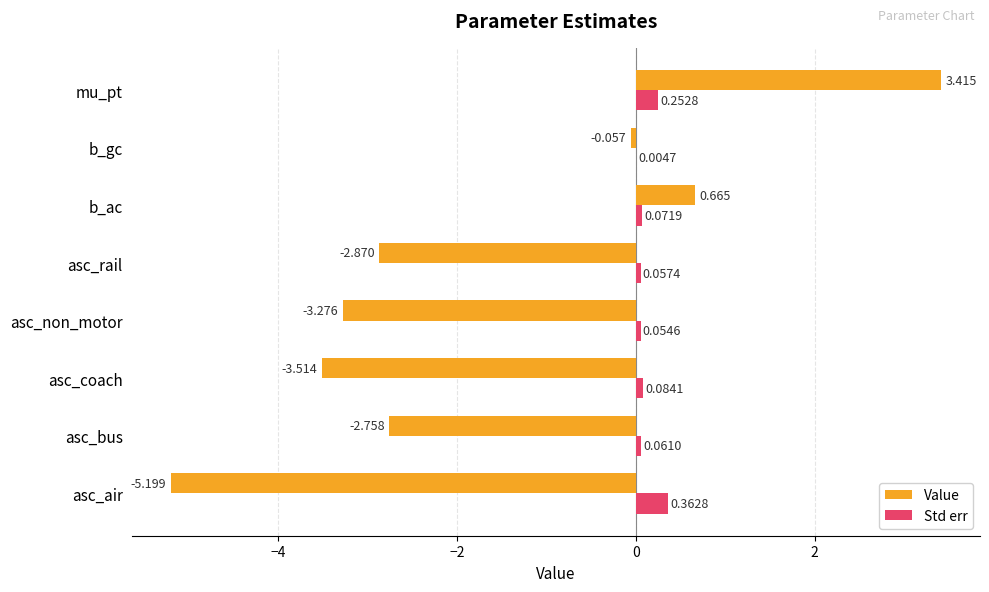

Which series has the largest total across all categories?

Std err